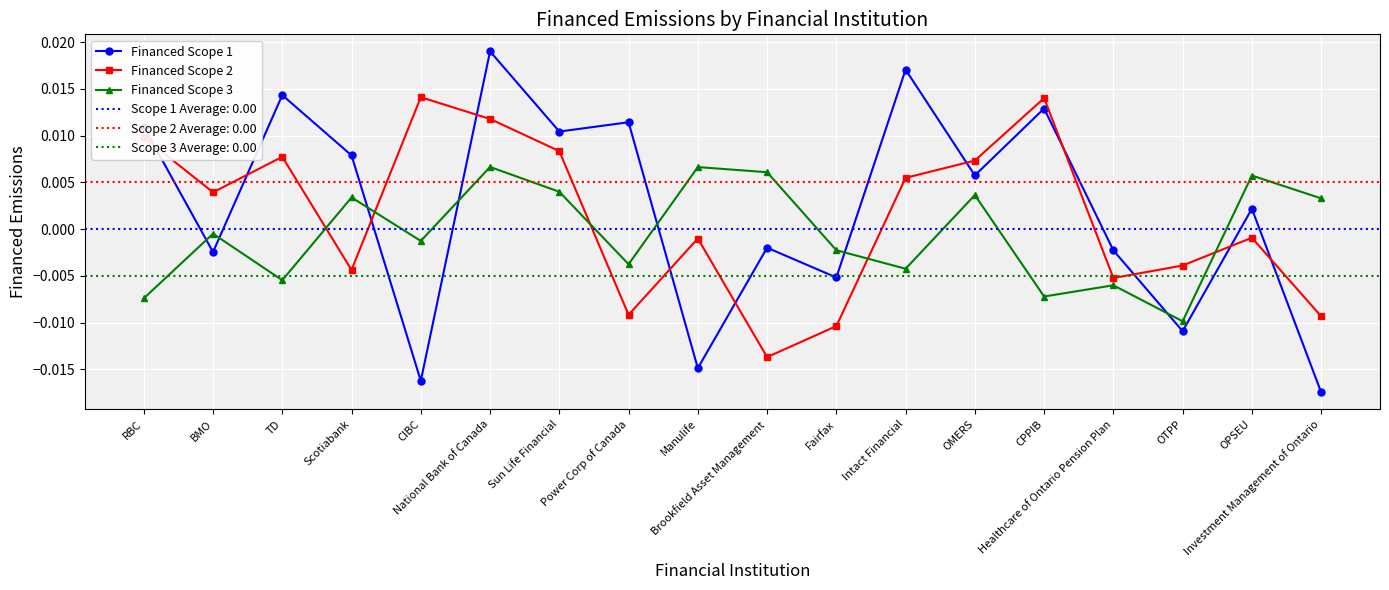

What are all the series names shown in the legend?

Financed Scope 1, Financed Scope 2, Financed Scope 3